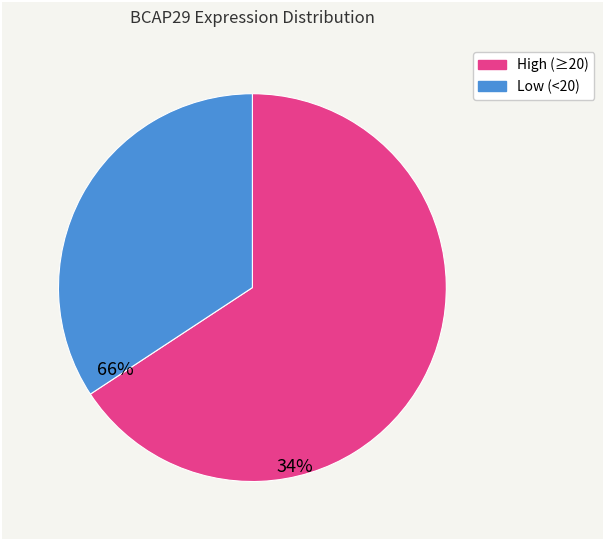

Does any single category account for the majority?

Yes